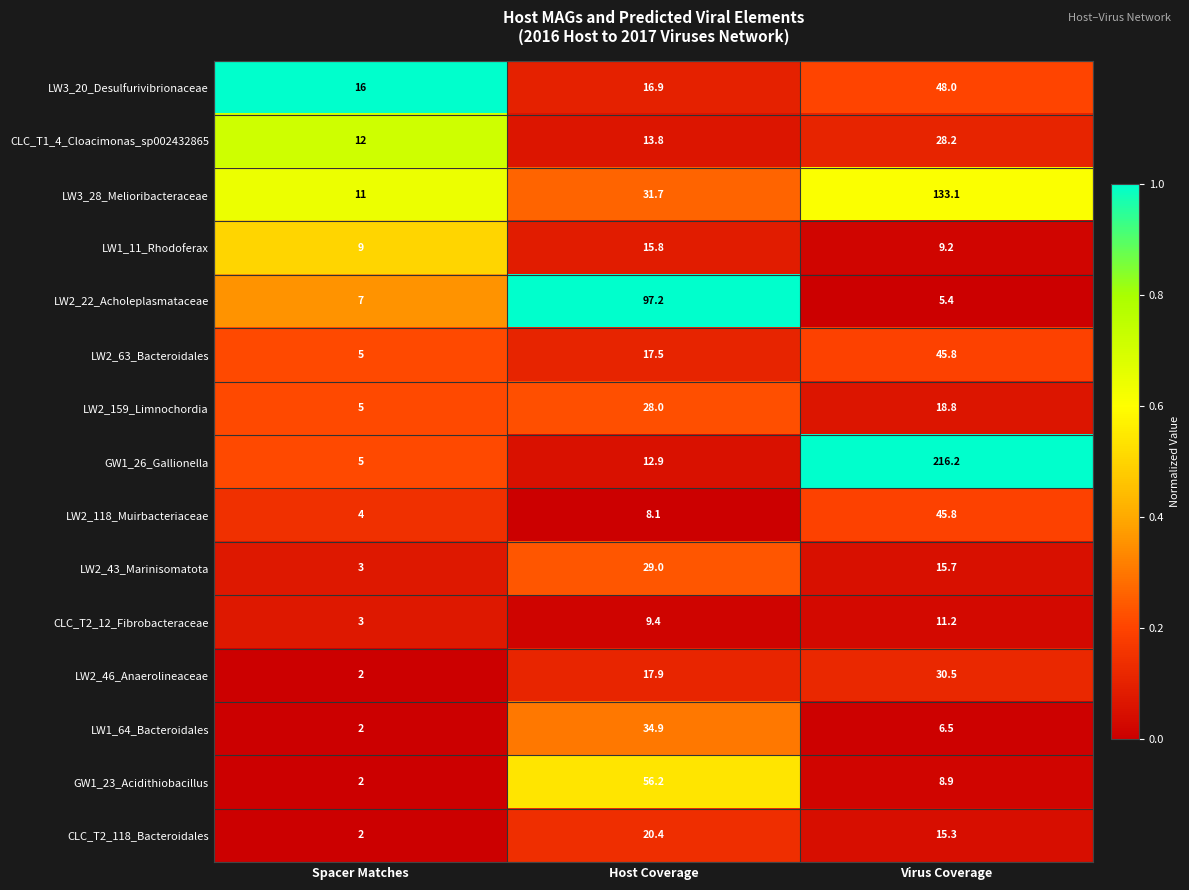

What is the maximum value for LW1_11_Rhodoferax?

15.8